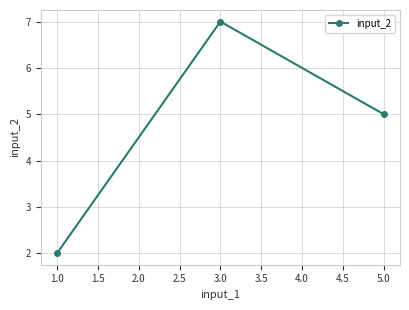

The value at 1.0 is 1. True or false?

False